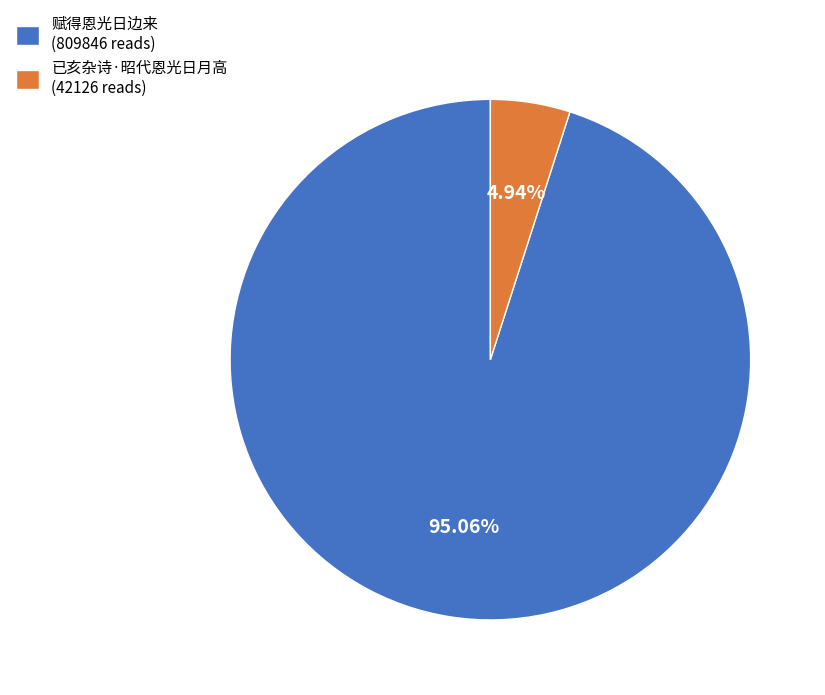

To the nearest percent, what portion does 赋得恩光日边来 represent?

95%